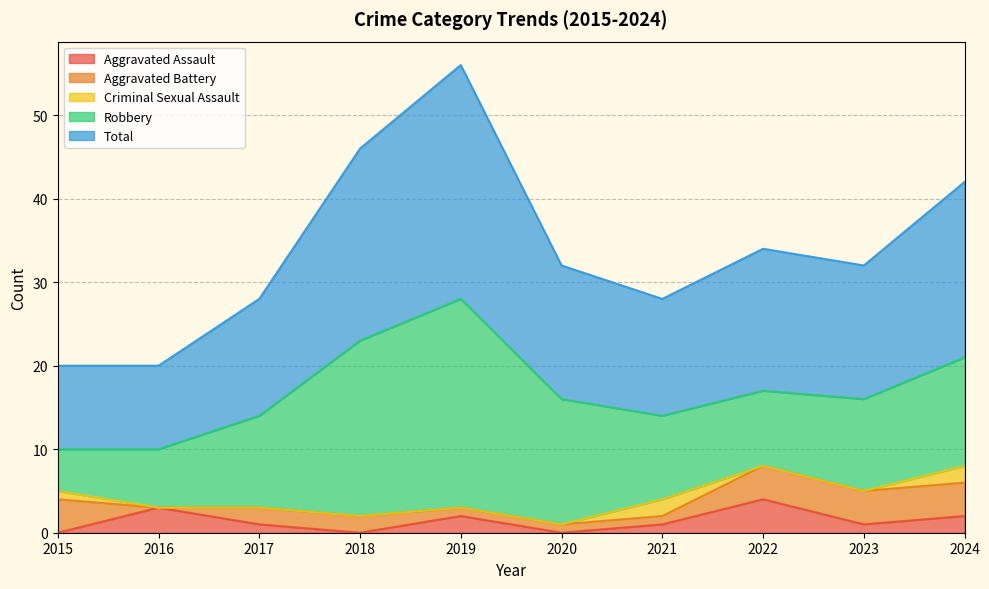

In Aggravated Assault, how many points are lower than both neighbors (excluding endpoints)?

3